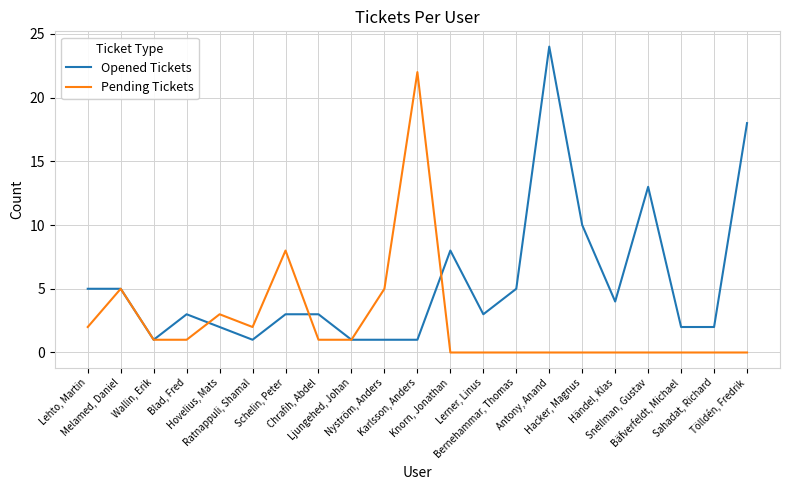

Which series has the largest total across all categories?

Opened Tickets